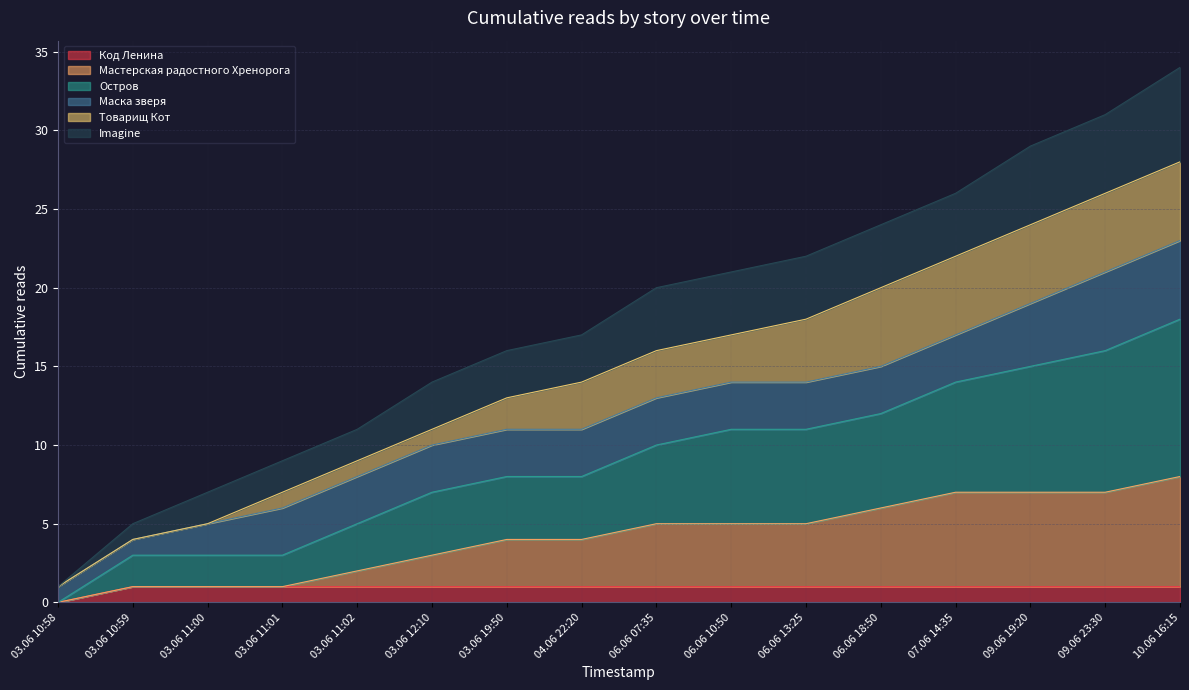

Which category has the lowest value in the Код Ленина series?

03.06 10:58